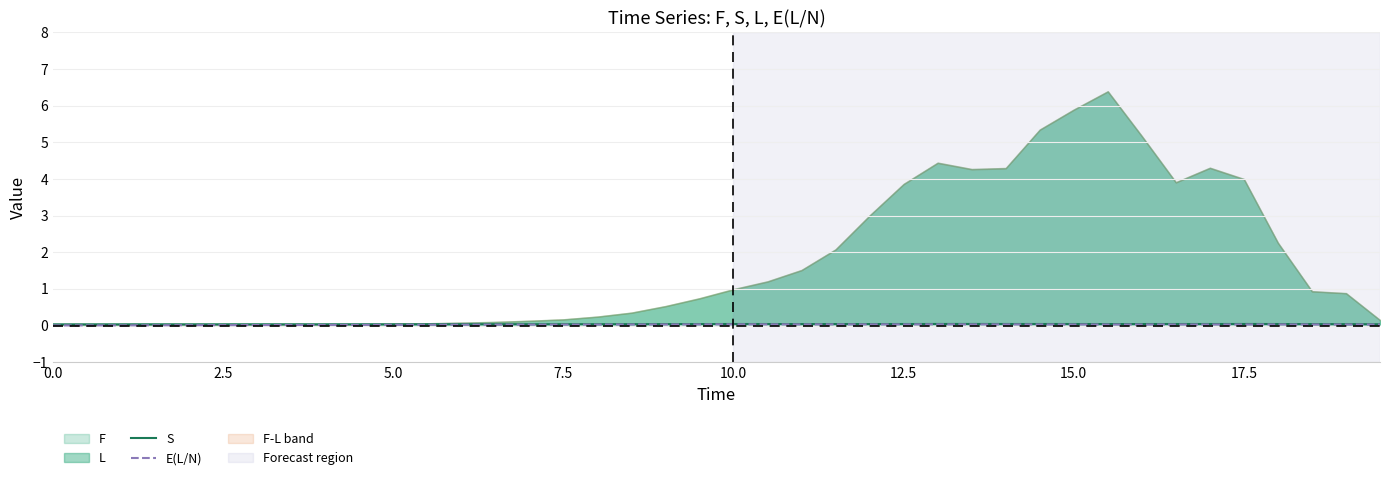

What is the sum of the E(L/N) values at 17.5 and 10.0?

0.1